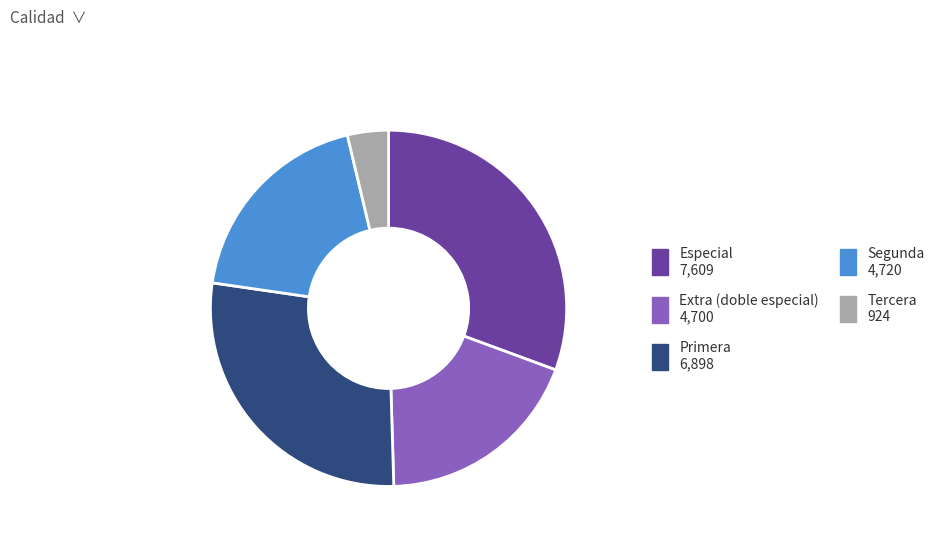

Does any single category account for the majority?

No